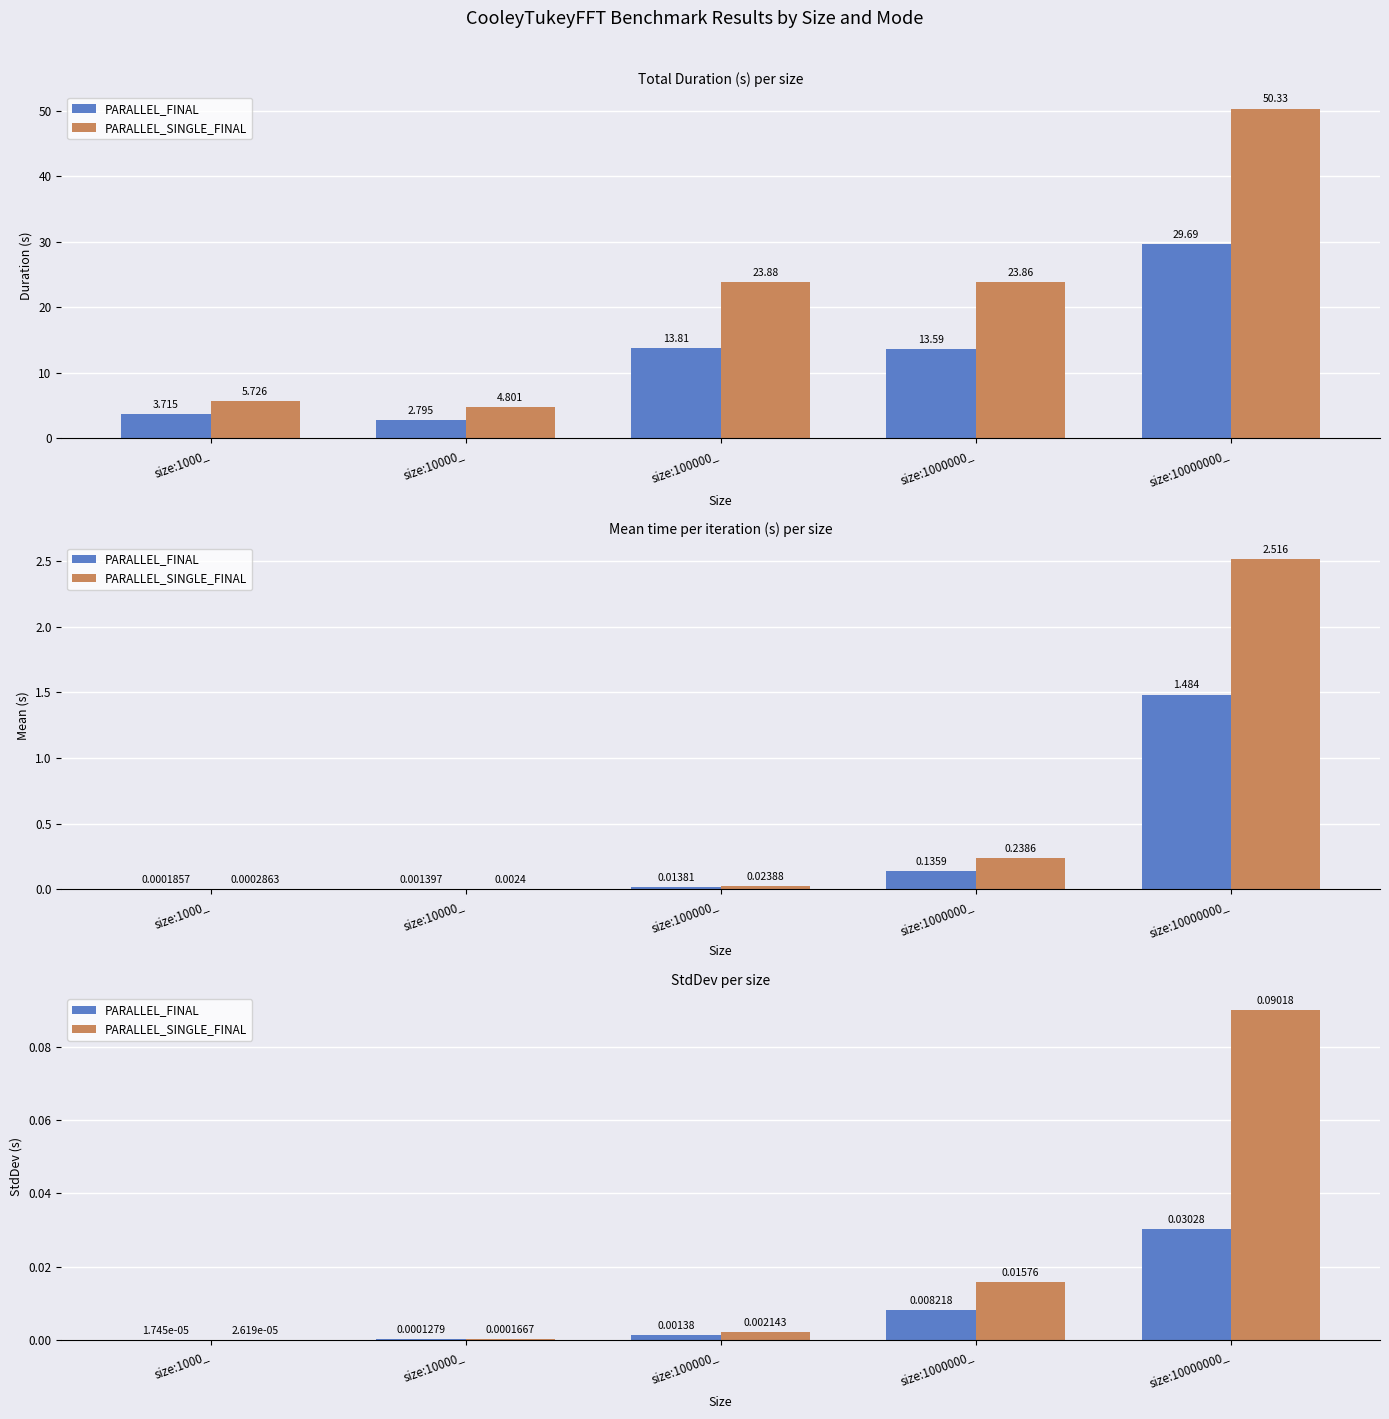

At which label is PARALLEL_SINGLE_FINAL closest to 0?

size:1000_